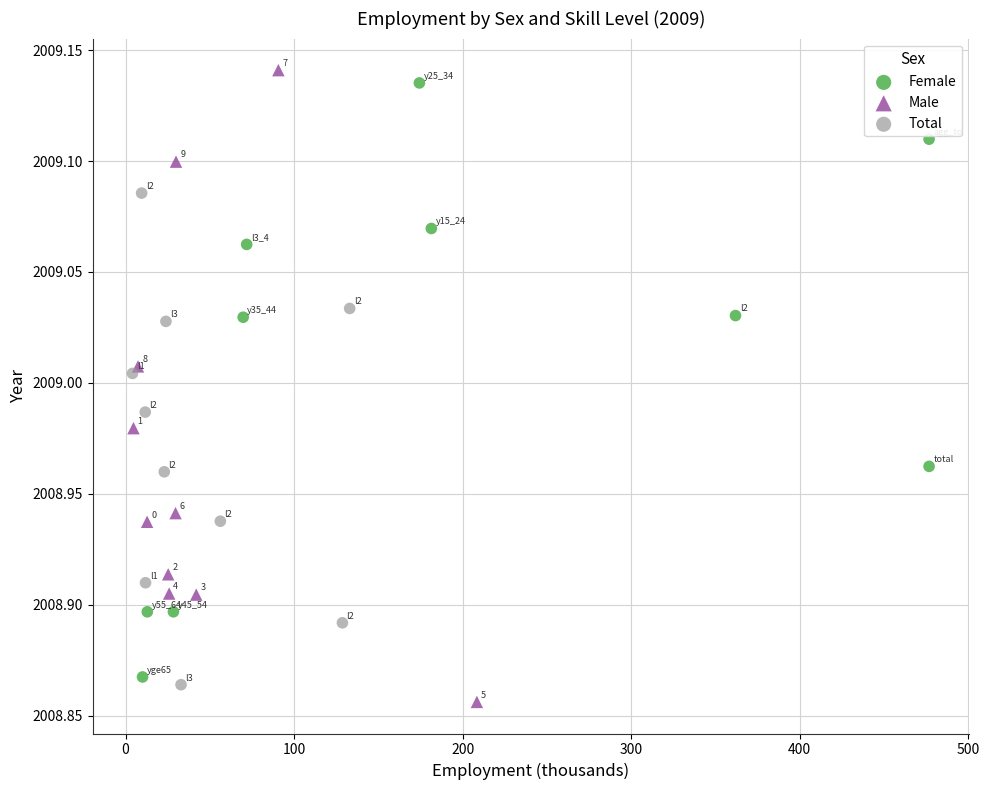

Which series reaches the minimum Y coordinate?

Male